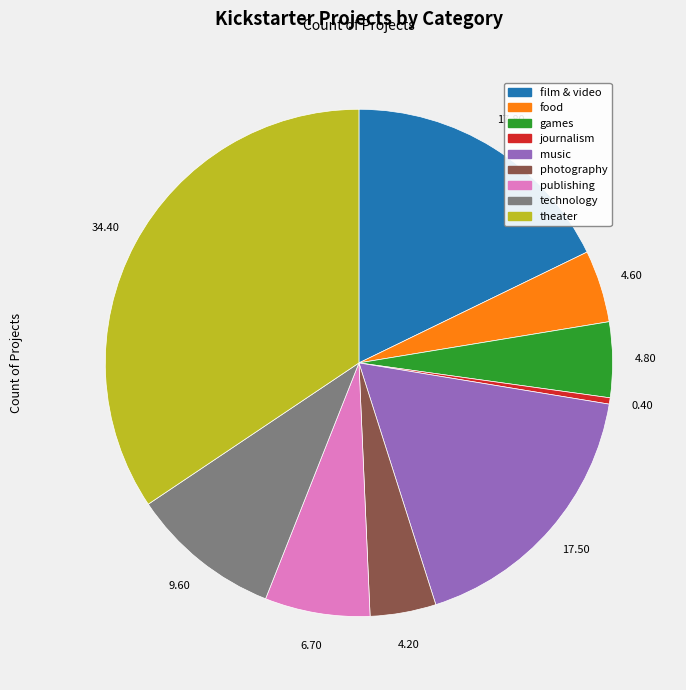

Does food account for over 50% of the chart?

No